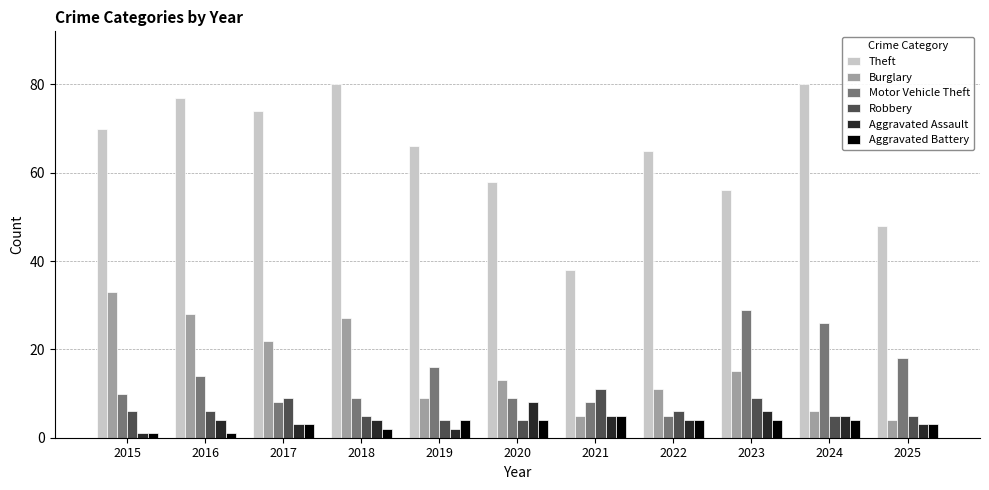

Which category has the lowest value in the Theft series?

2021